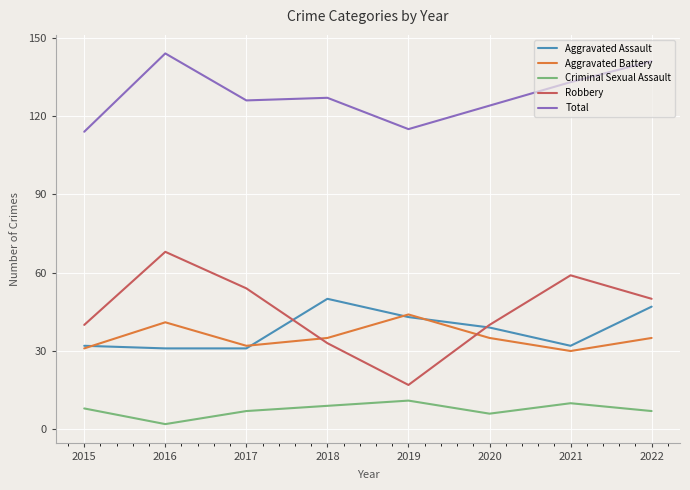

Which series changed the most between 2016 and 2017?

Total